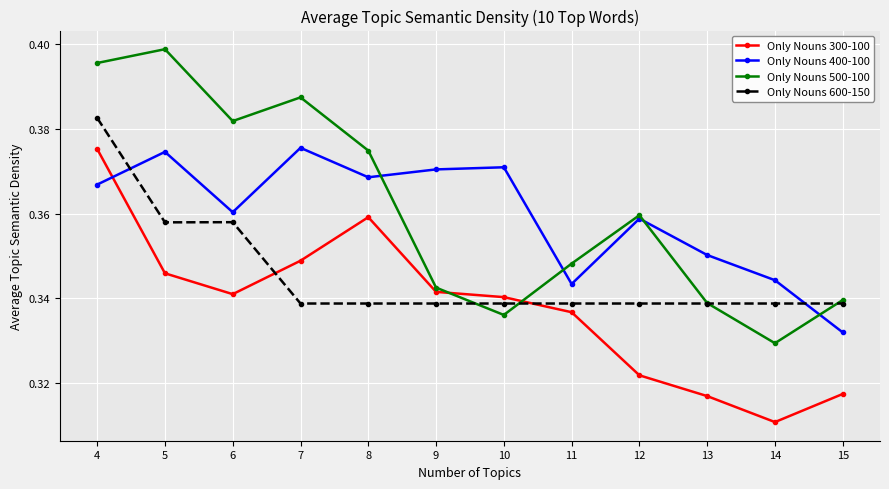

Is it true that Only Nouns 600-150 equals 0.5 at 12?

False